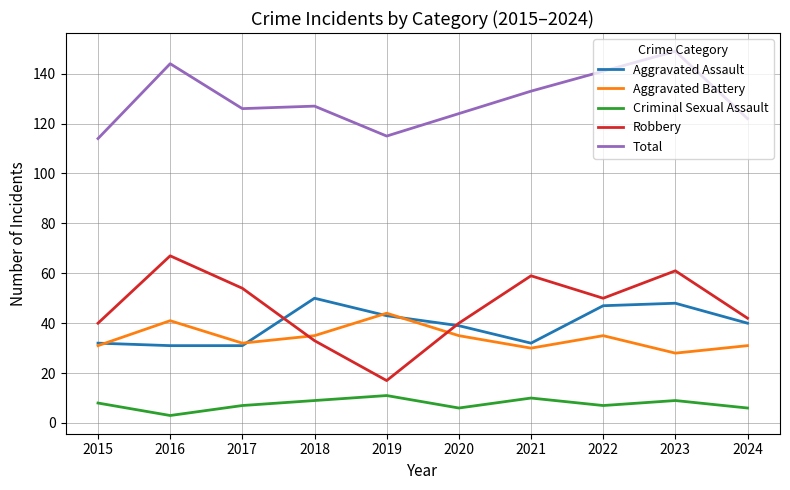

What is the sum of all Total values?

1295